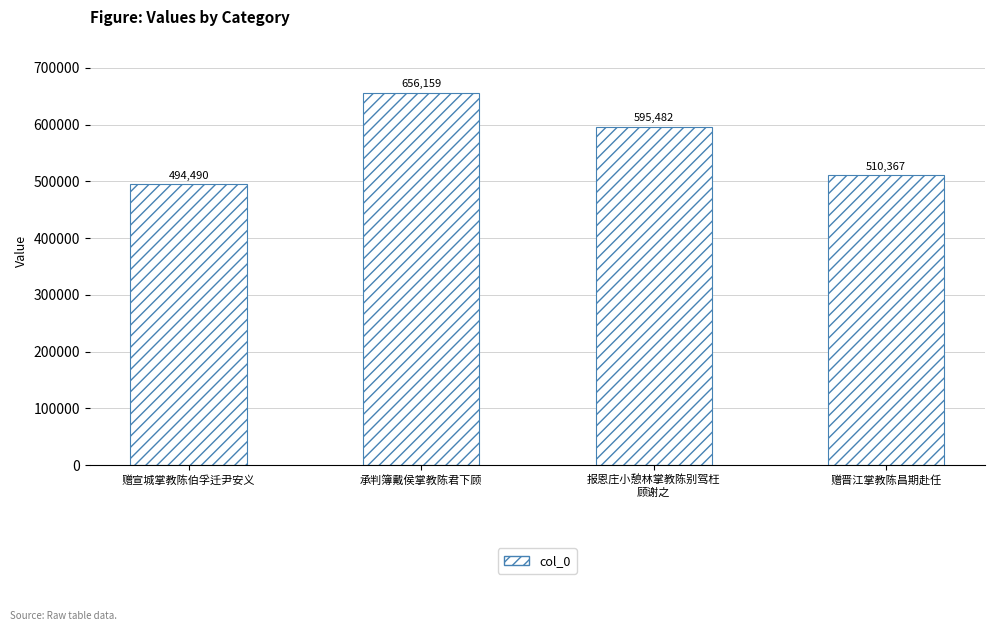

Does the chart contain stacked bars?

No